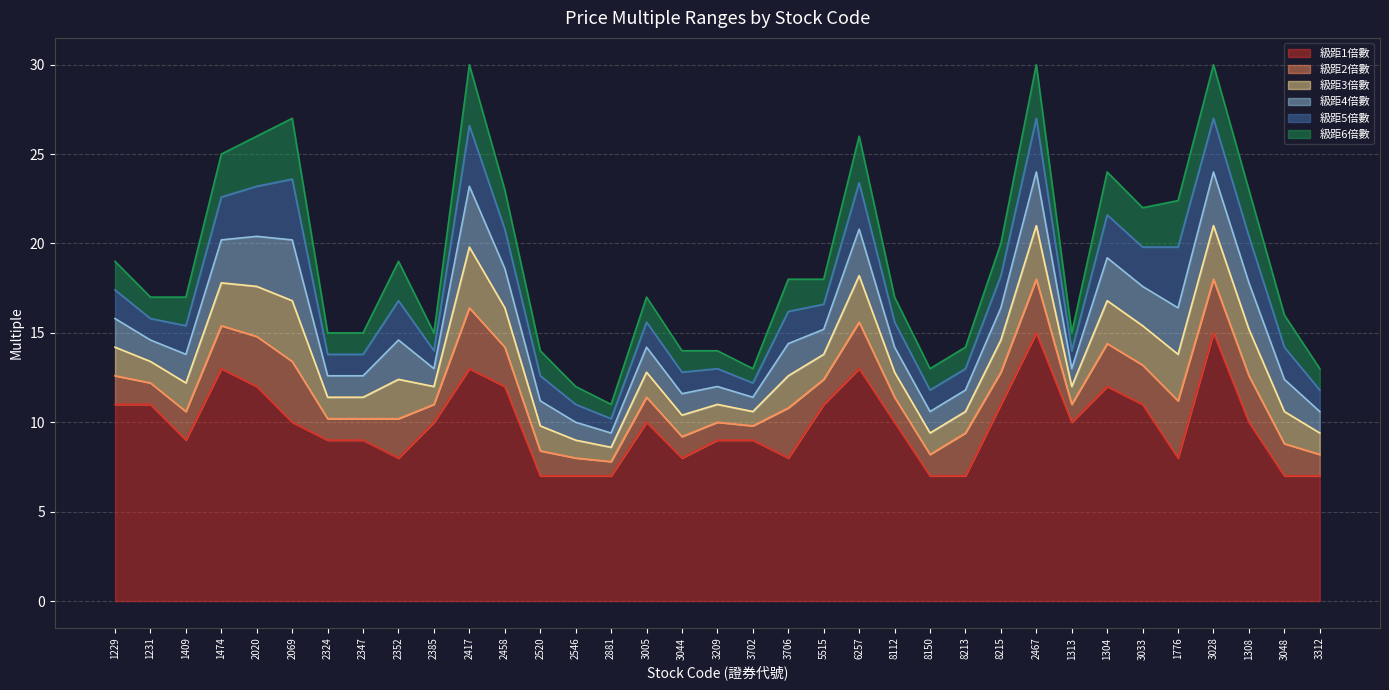

Read the 級距4倍數 value at 3028.

24.0